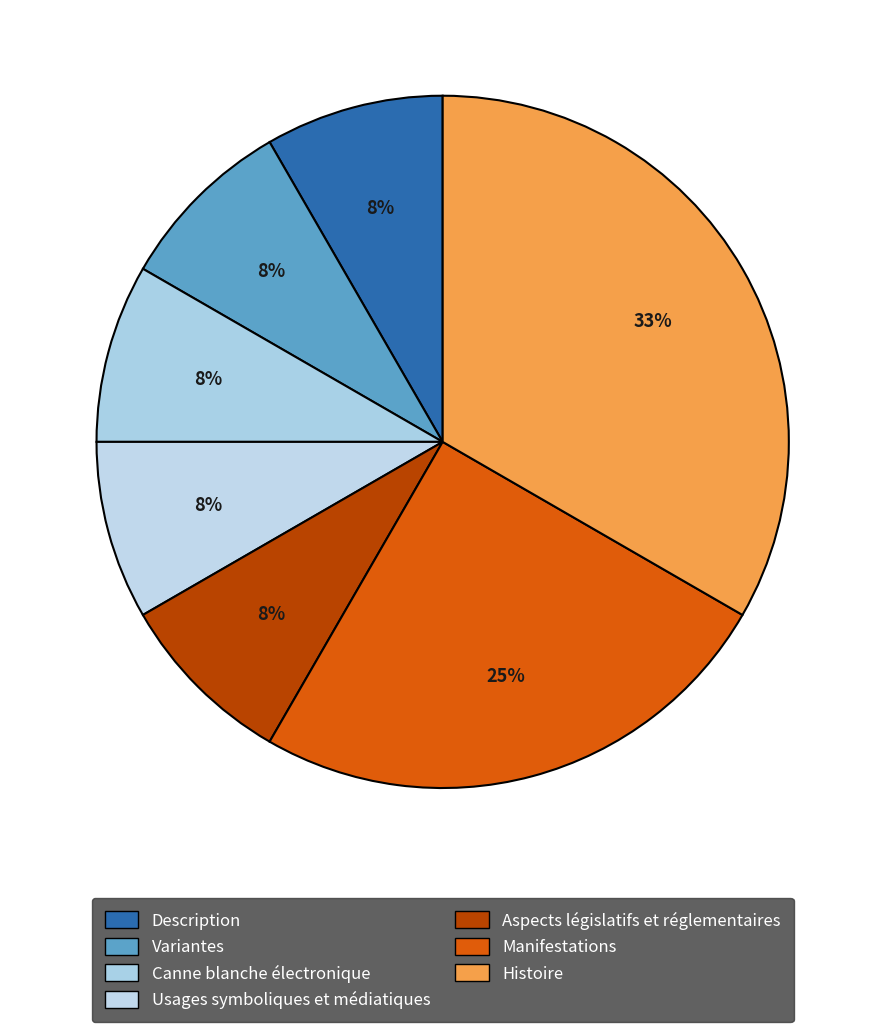

Rank the categories by value from highest to lowest.

Histoire, Manifestations, Description, Variantes, Canne blanche électronique, Usages symboliques et médiatiques, Aspects législatifs et réglementaires